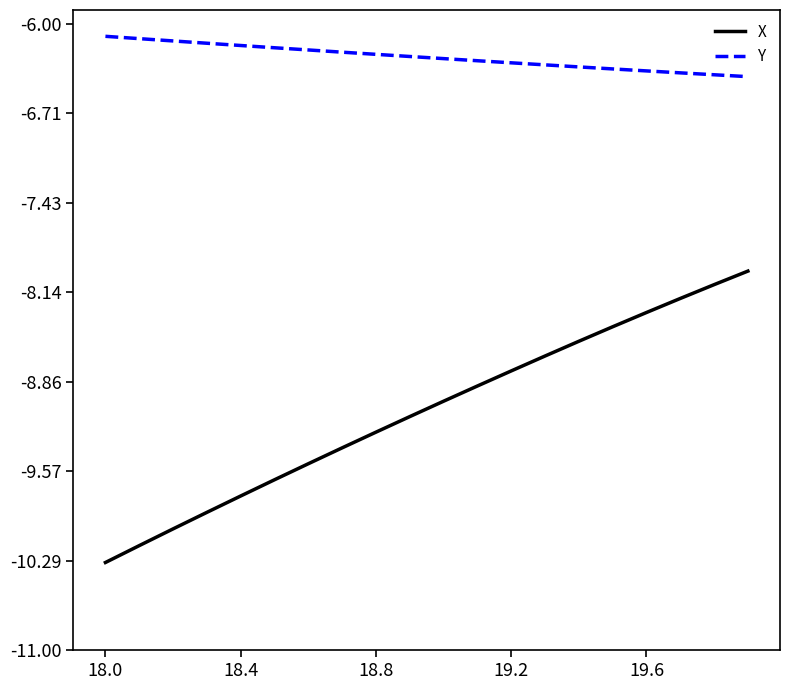

List the series in order of their peak value, highest first.

Y, X